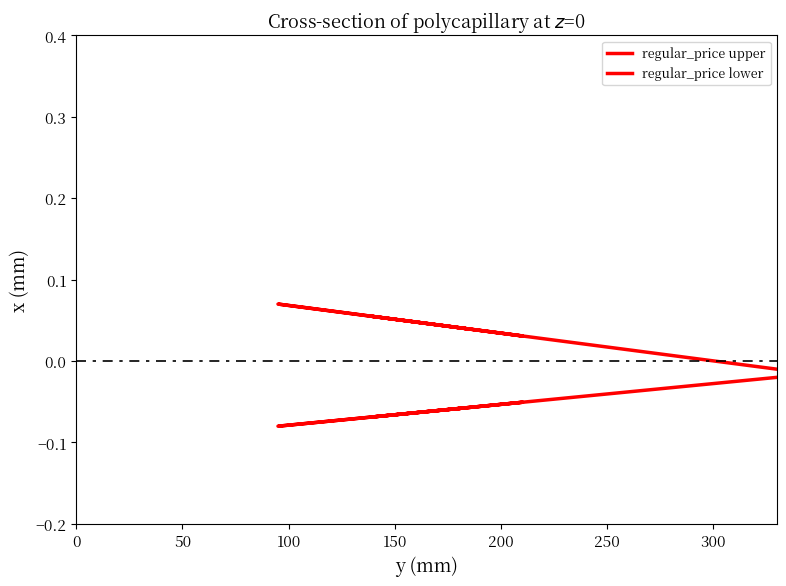

How many lines are shown in the chart?

2